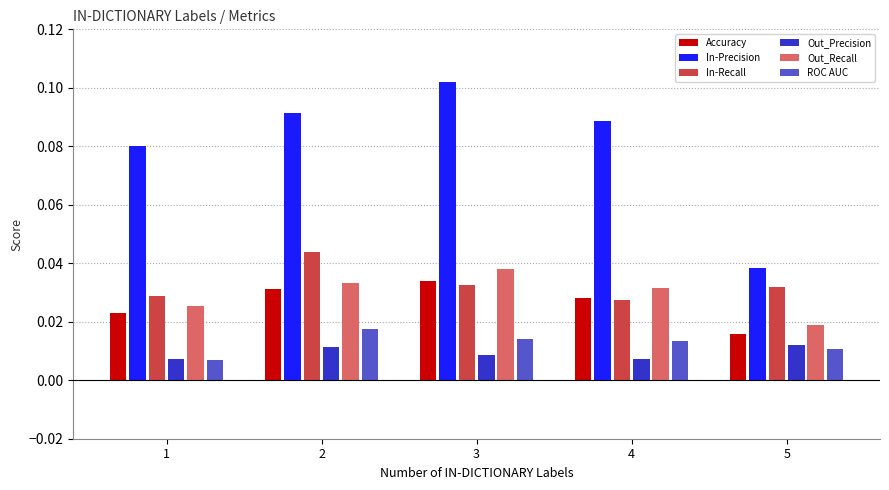

What is the sum of all In-Precision values?

0.4